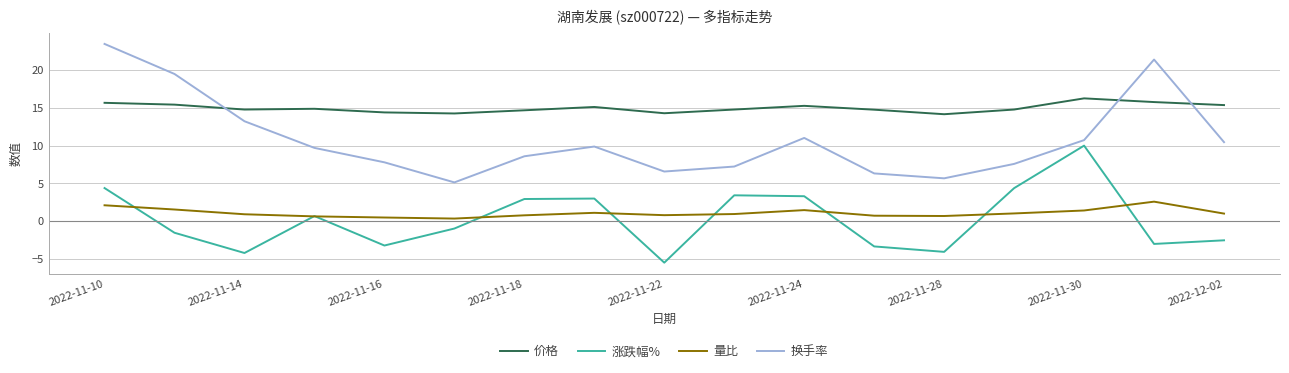

Which series has the widest spread of values?

换手率